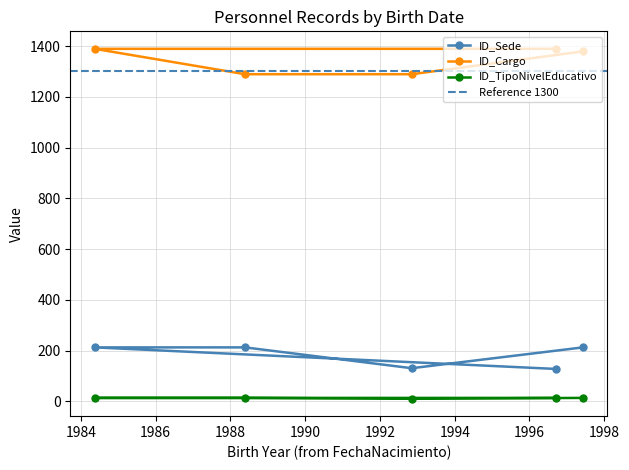

Which category has the lowest value in the ID_TipoNivelEducativo series?

07/11/1992